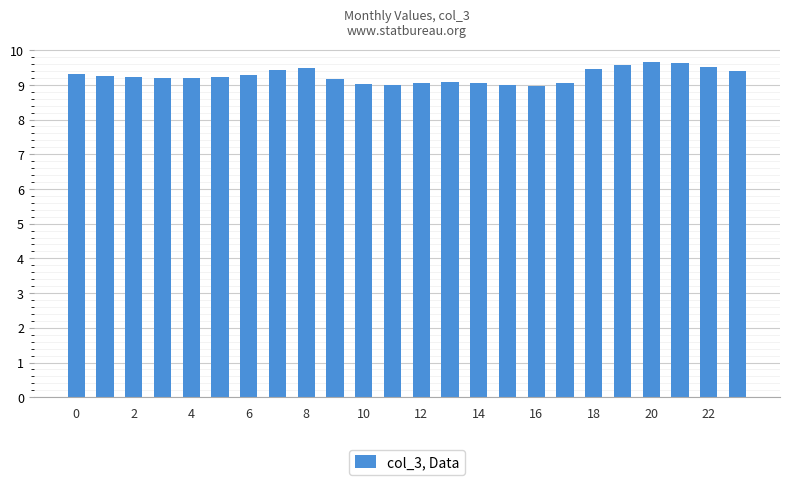

What is the sum of all values?

222.2